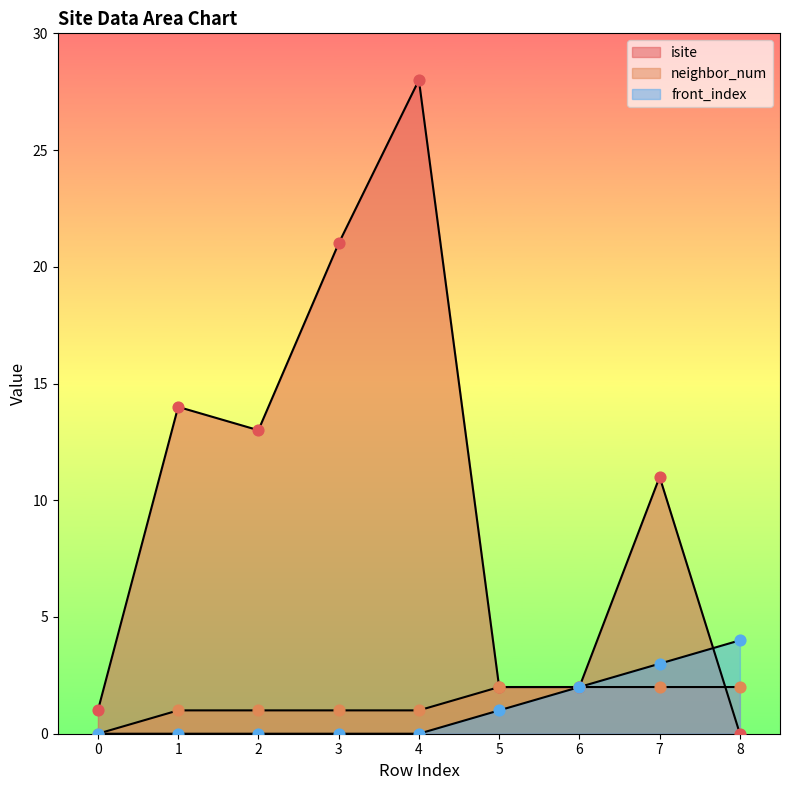

Which series reaches the maximum Y coordinate?

isite